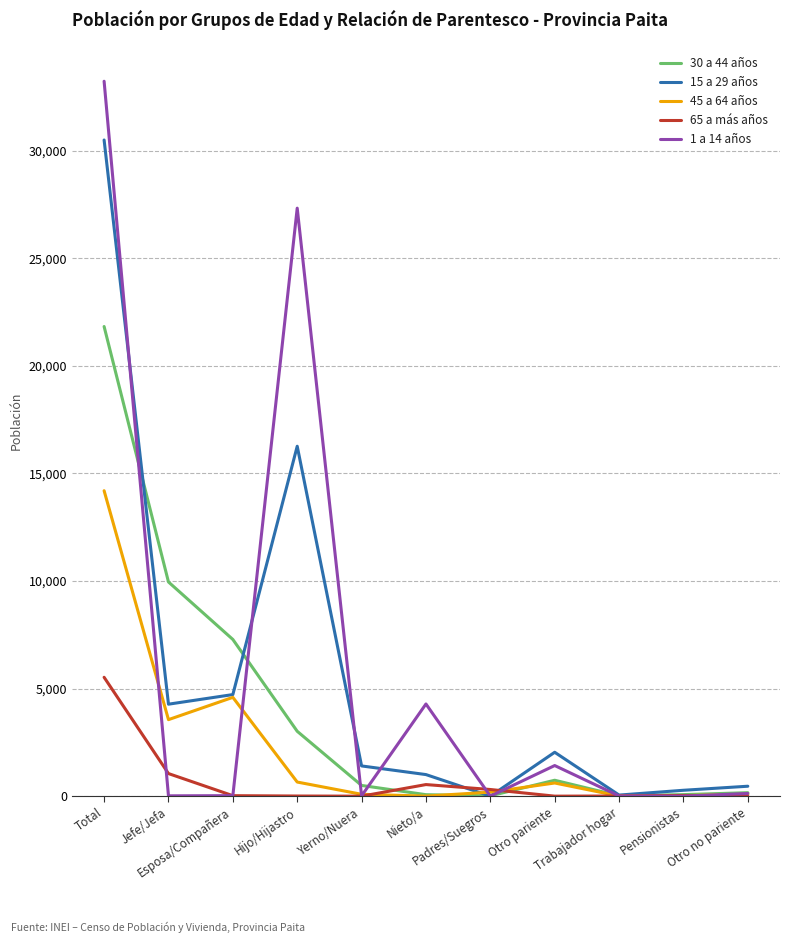

What position from the right is Otro no pariente?

1